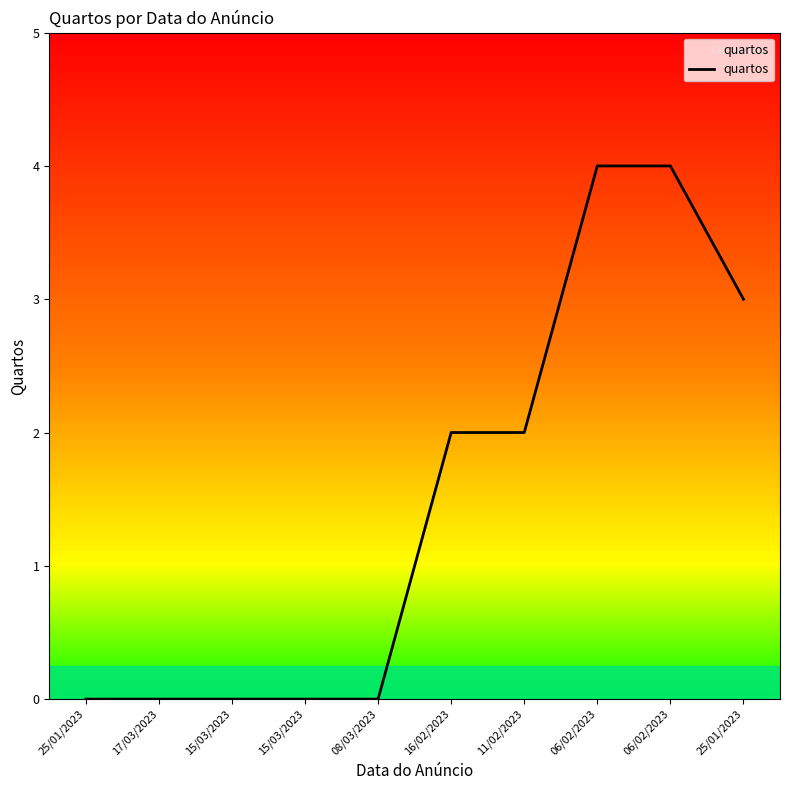

Reading left to right, list all the values displayed in this chart.

0	0	0	0	0	2	2	4	4	3